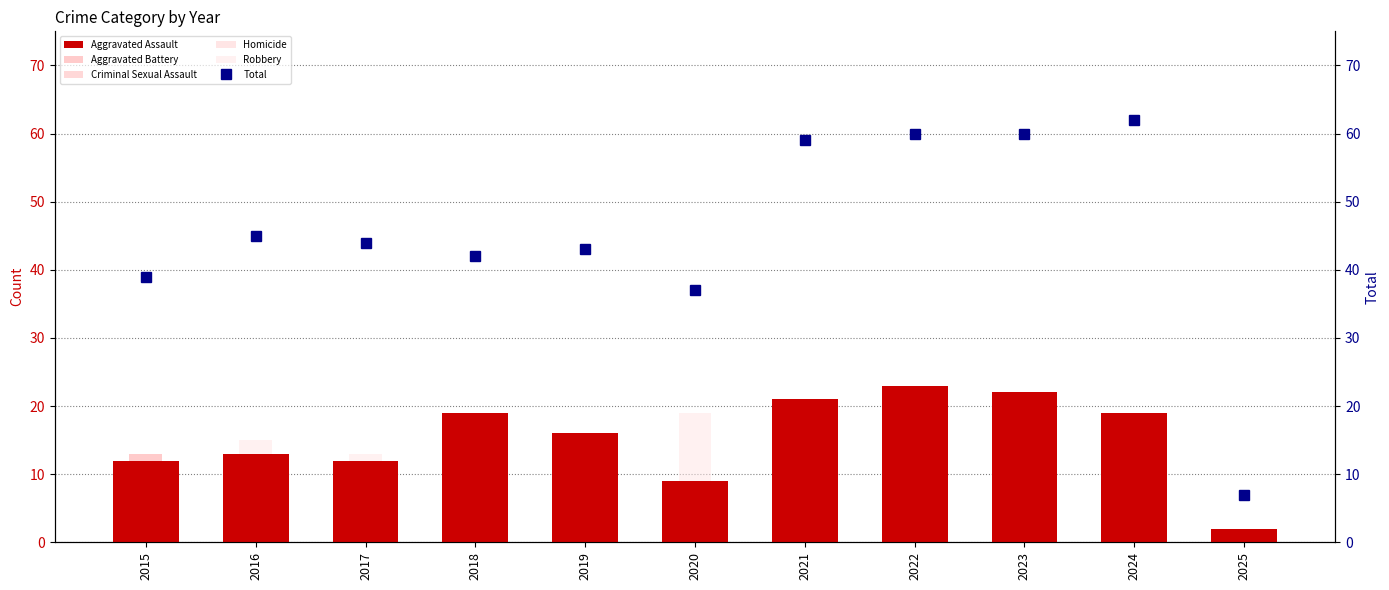

What is the sum of all Aggravated Assault values?

168